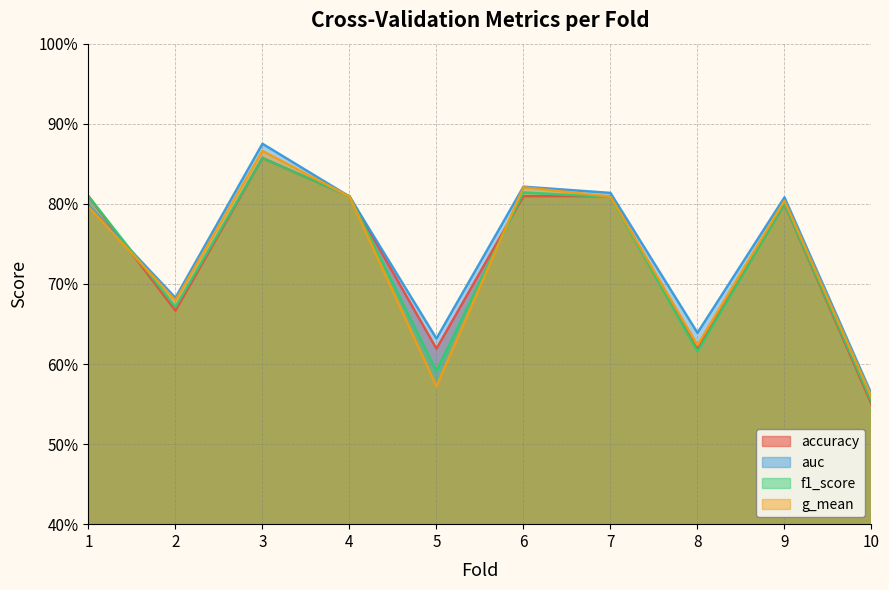

The value of auc at 3 is 0.9. True or false?

True